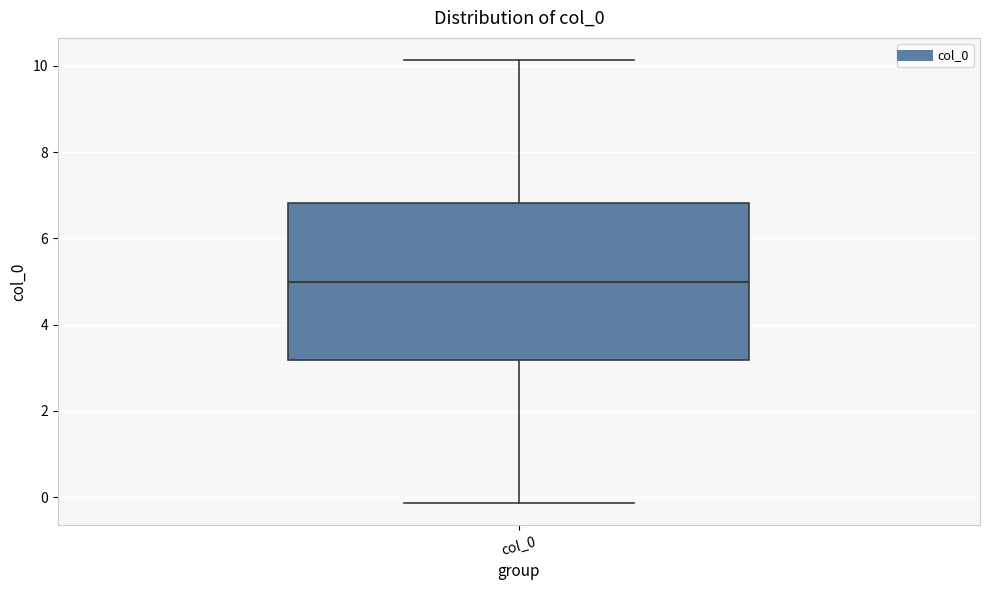

Transcribe this box plot: give where the median line is, the range the box spans, and where the two whiskers end, as read against the y-axis. The values are not printed on the chart, so give them approximately, as read against the axis.

median 5.0, box 3.2 to 6.8, whiskers -0.2 to 10.2